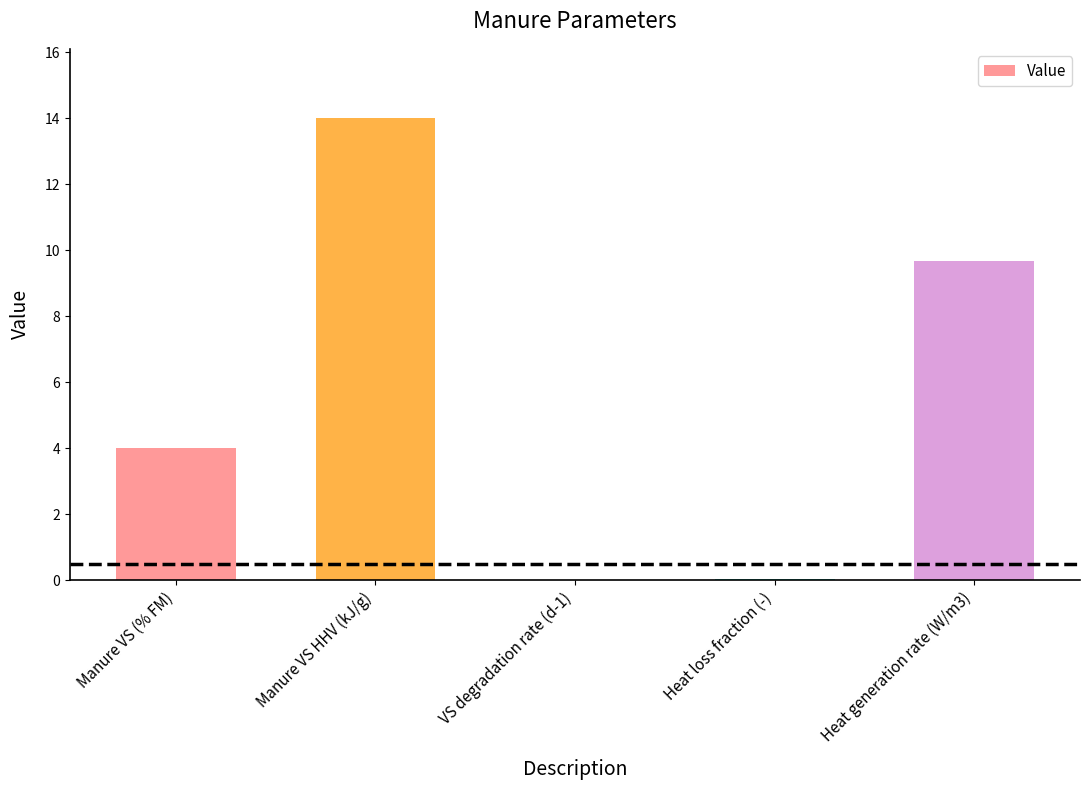

Where is the data nearest to the value 7?

Heat generation rate (W/m3)